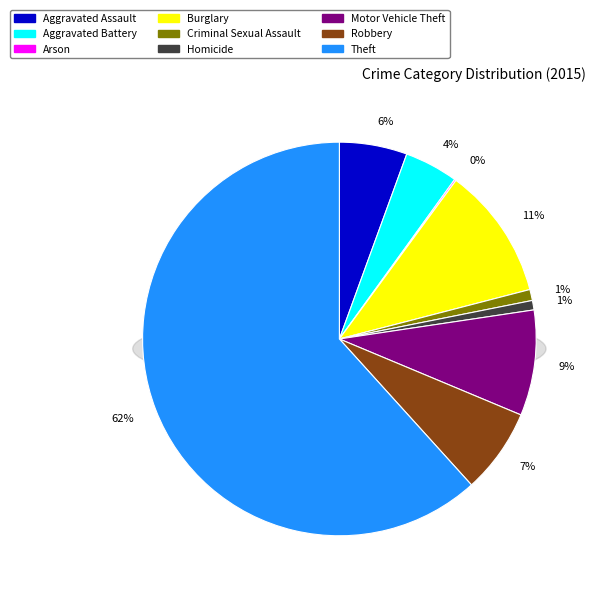

To the nearest percent, what is the average slice percentage?

11%